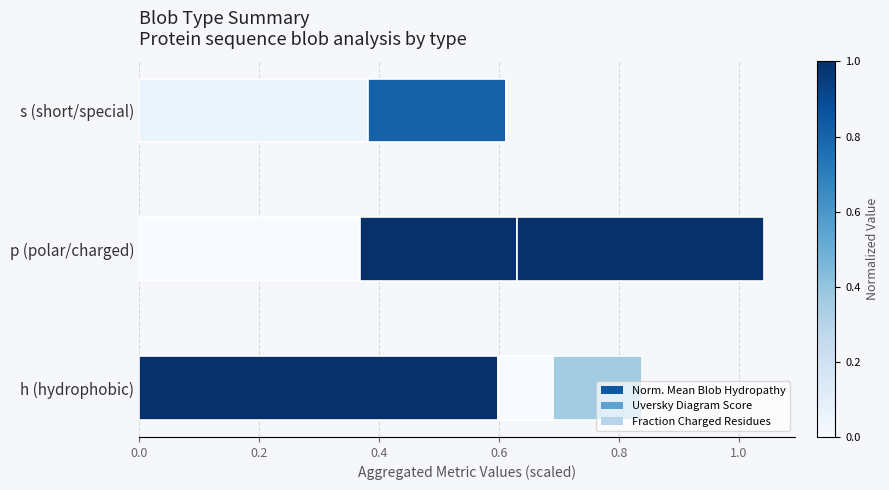

Which series has the largest total across all categories?

Norm. Mean Blob Hydropathy